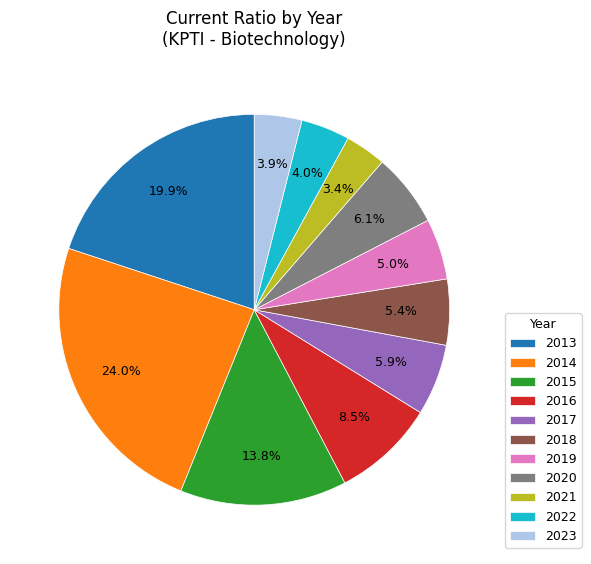

The 2023 slice represents 4% of the pie. True or false?

True